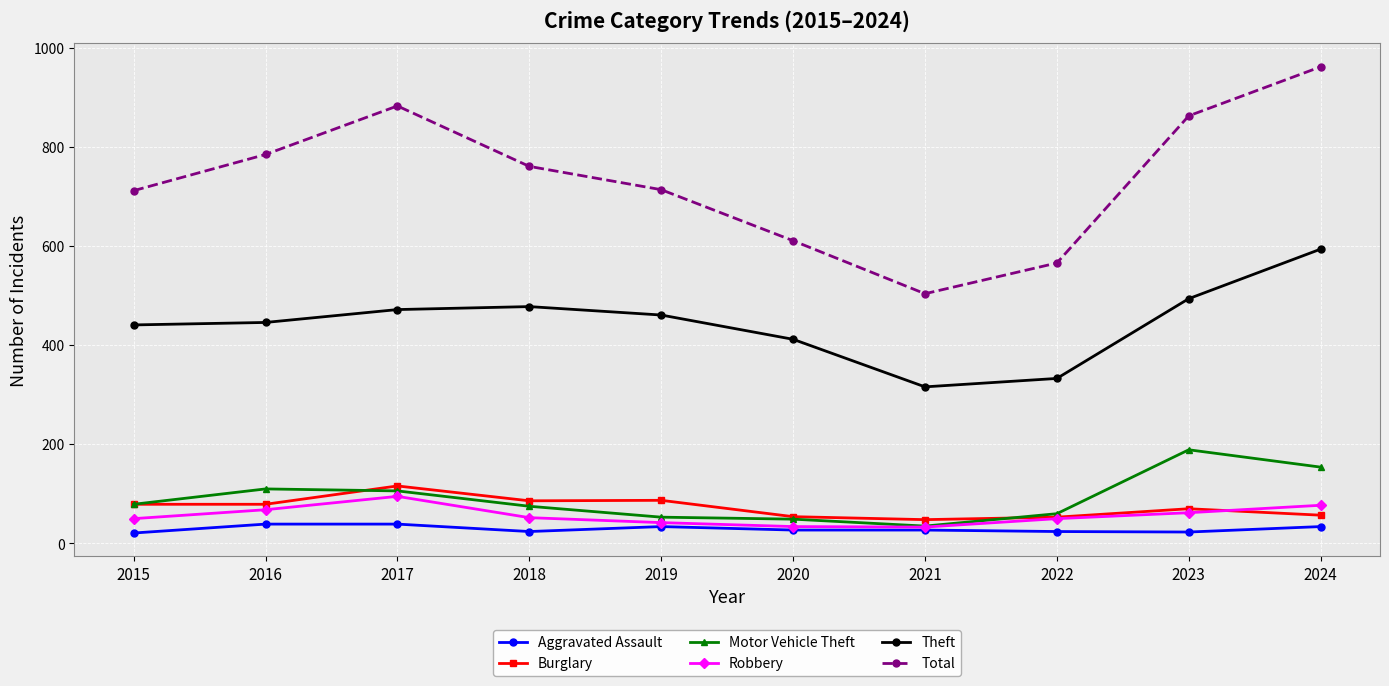

The Theft series shows 105 at 2023. True or false?

False